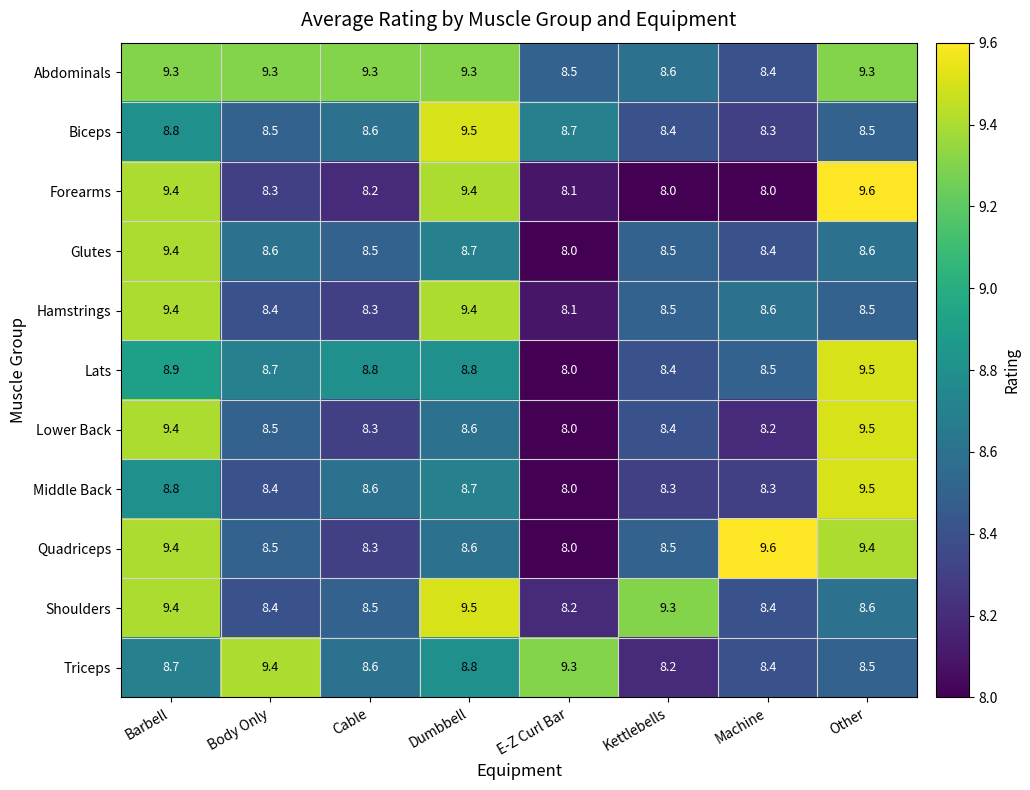

What is the difference between the maximum and minimum values in the Hamstrings series?

1.3